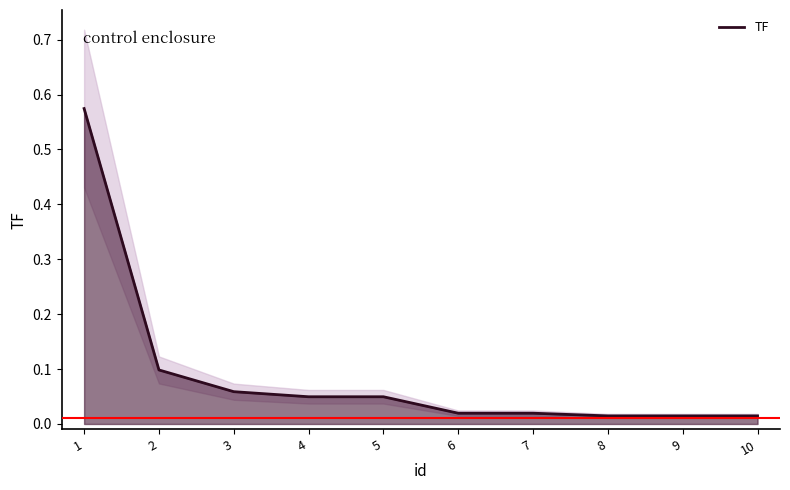

Which has a higher value, 9 or 8?

9